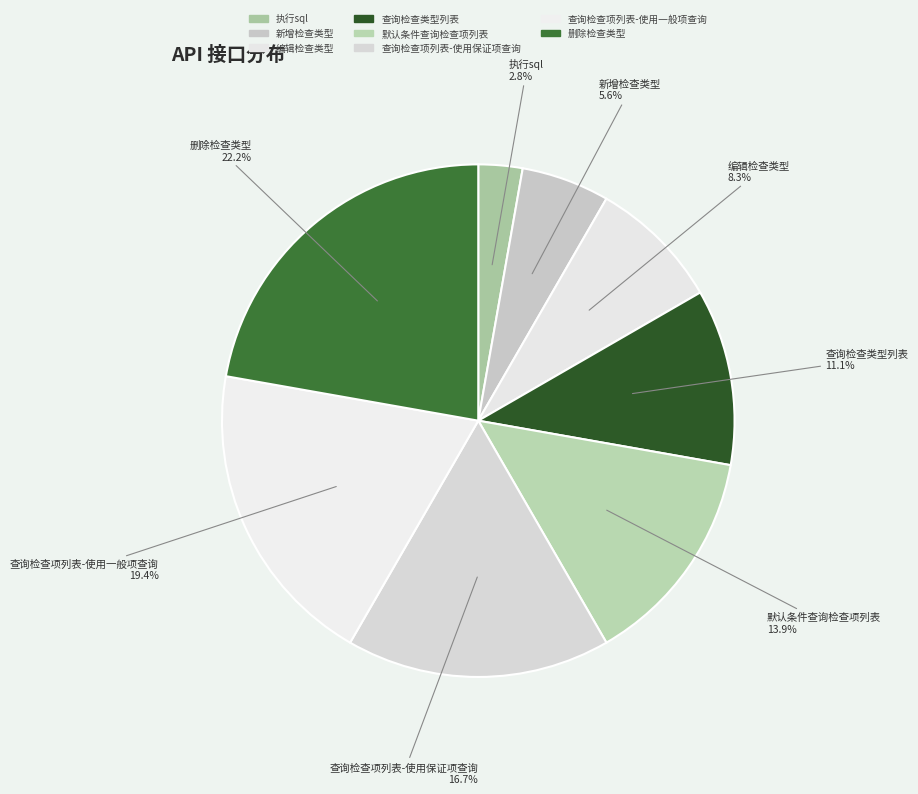

Approximately how many times larger is the value at 查询检查类型列表 compared to 执行sql?

4.0